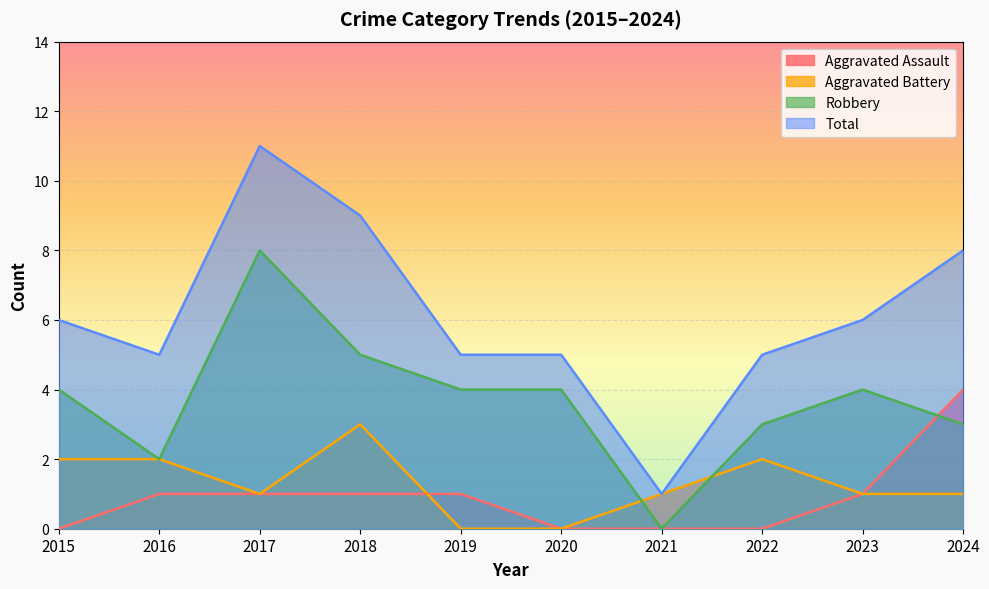

Does the chart display data point markers on the line(s)?

No